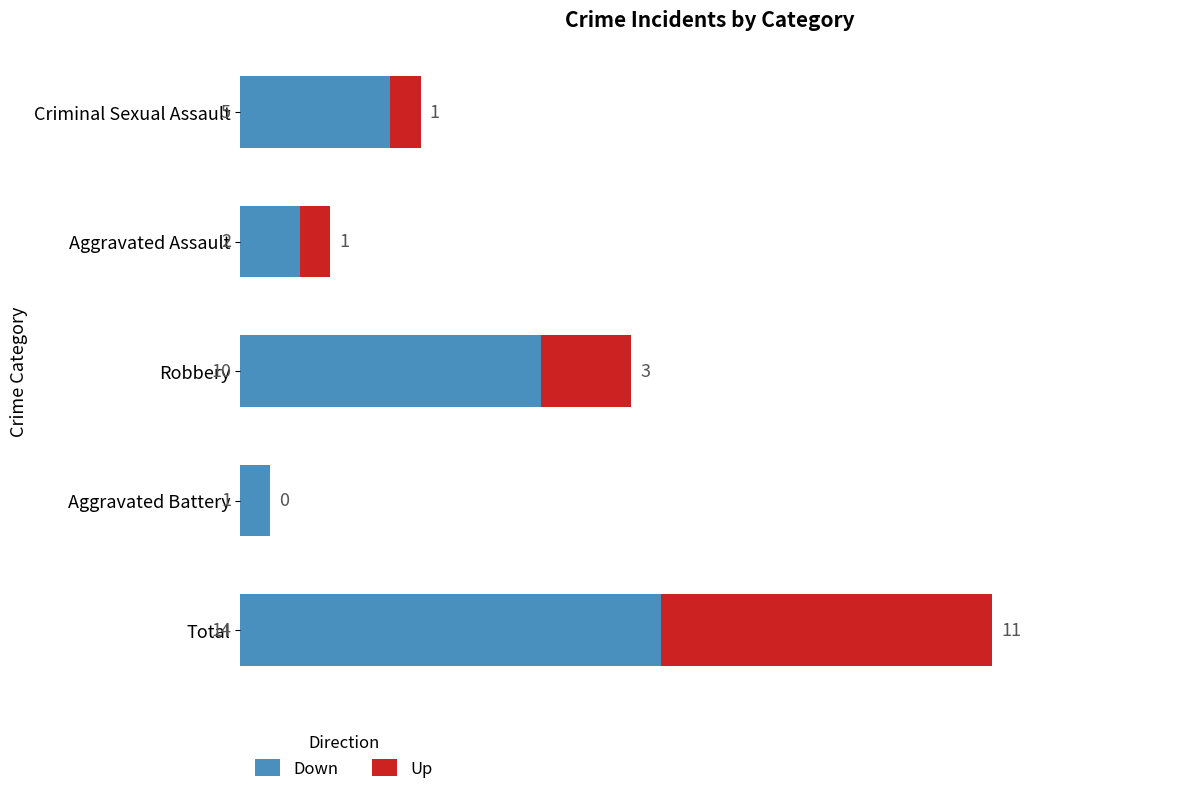

True or false: Down has a value of 1 at Aggravated Battery.

True